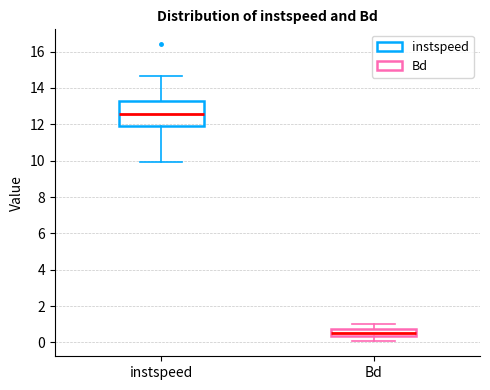

Comparing the boxes themselves (not the whiskers), which one is the tallest?

instspeed